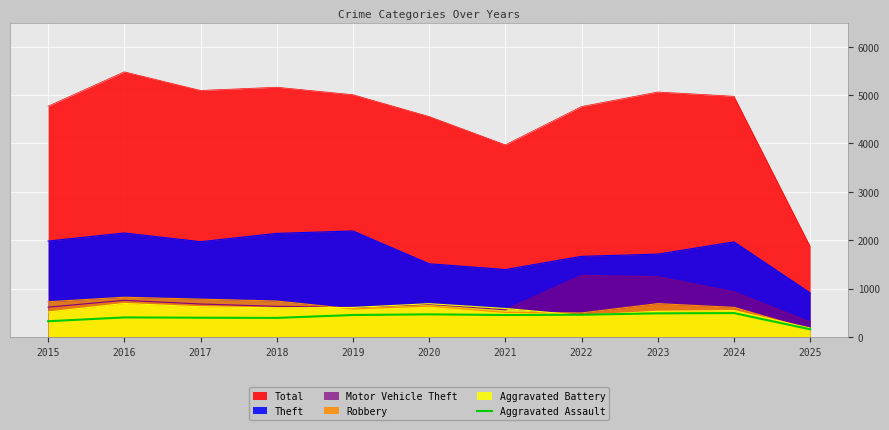

What is the minimum value shown in the chart?

155